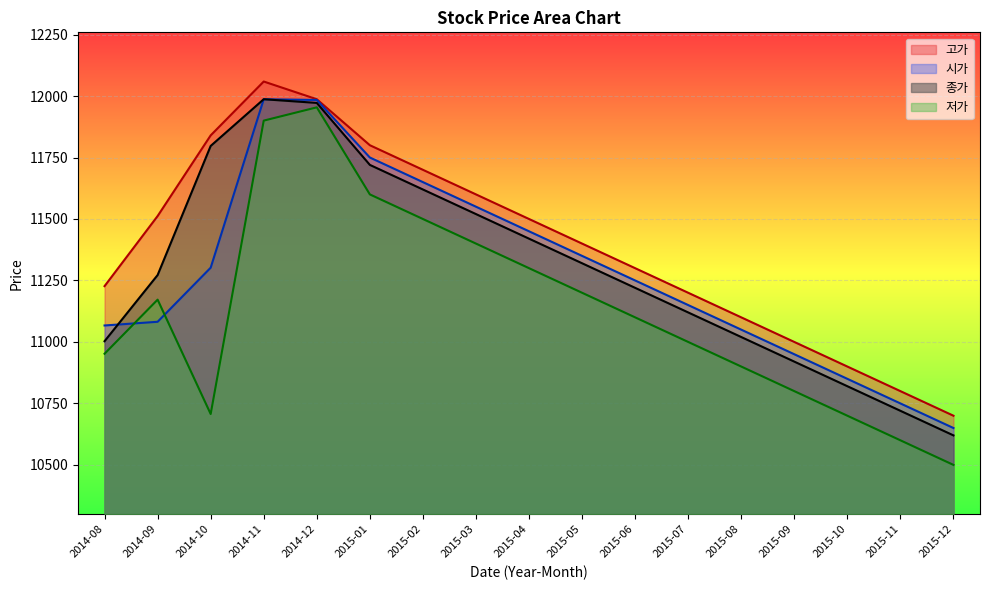

How many lines are shown in the chart?

4